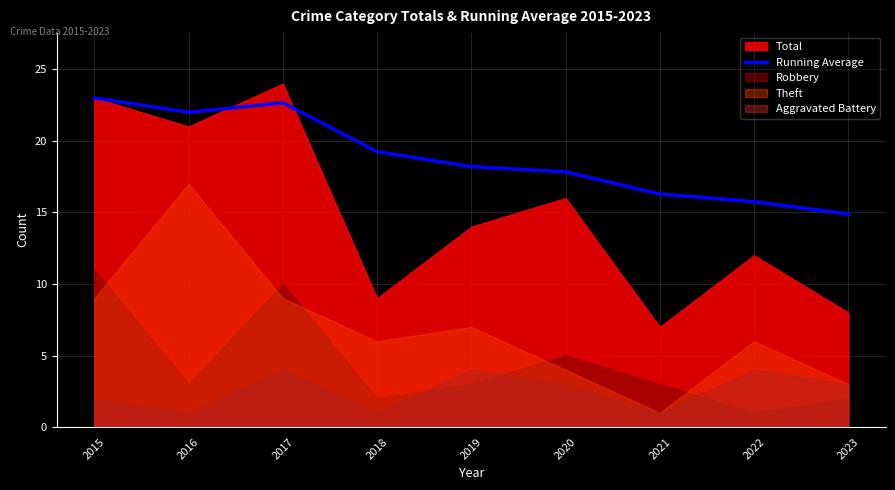

Where is the data nearest to the value 18?

2020